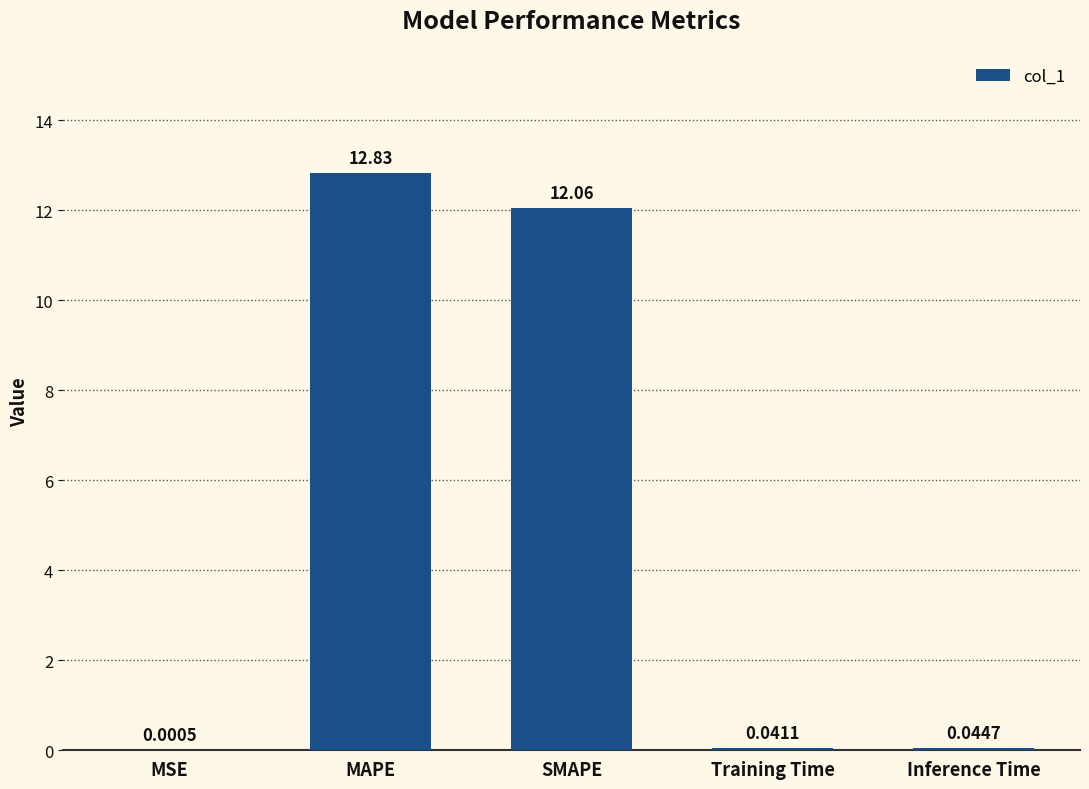

Between Inference Time and SMAPE, which is larger?

SMAPE